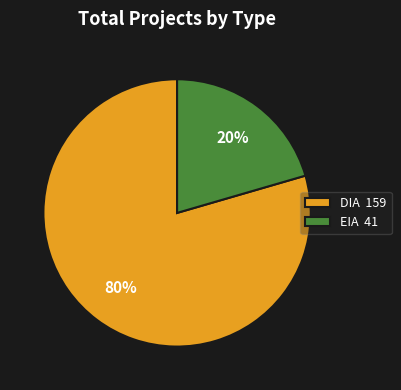

Does DIA represent more than half of the total?

Yes